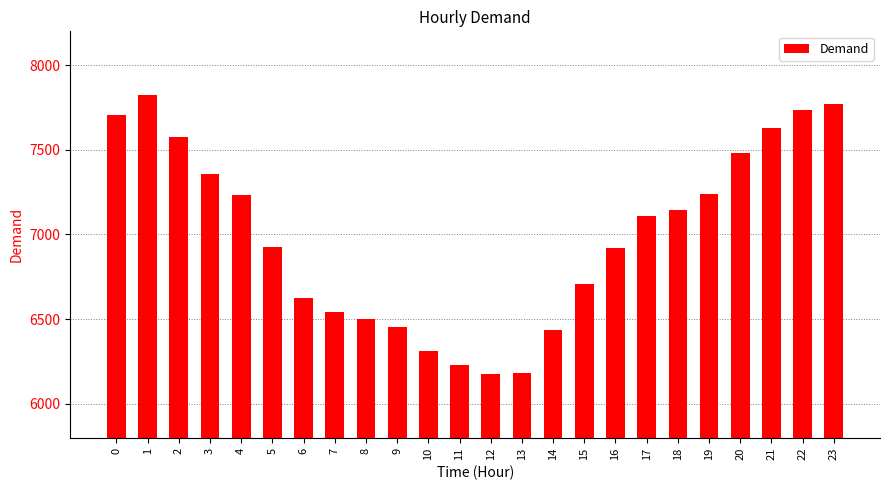

What is the difference between the values at 5 and 15?

214